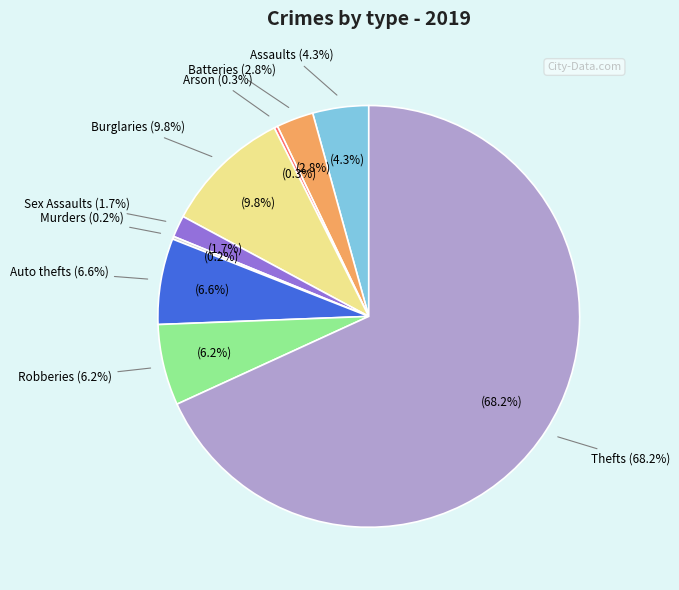

How many segments does this pie chart have?

9